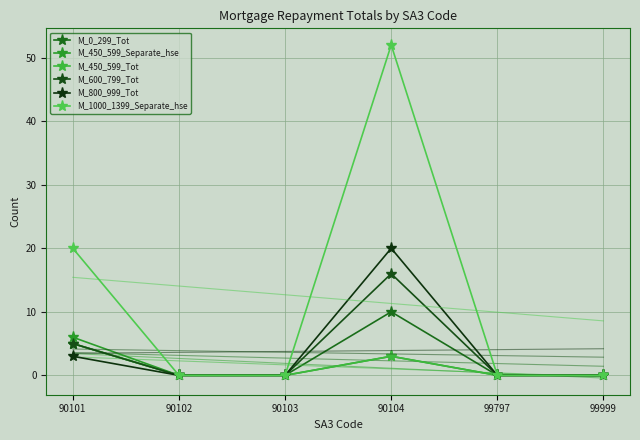

Is the value of M_0_299_Tot at 90104 greater than the value of M_450_599_Separate_hse at 90102?

Yes